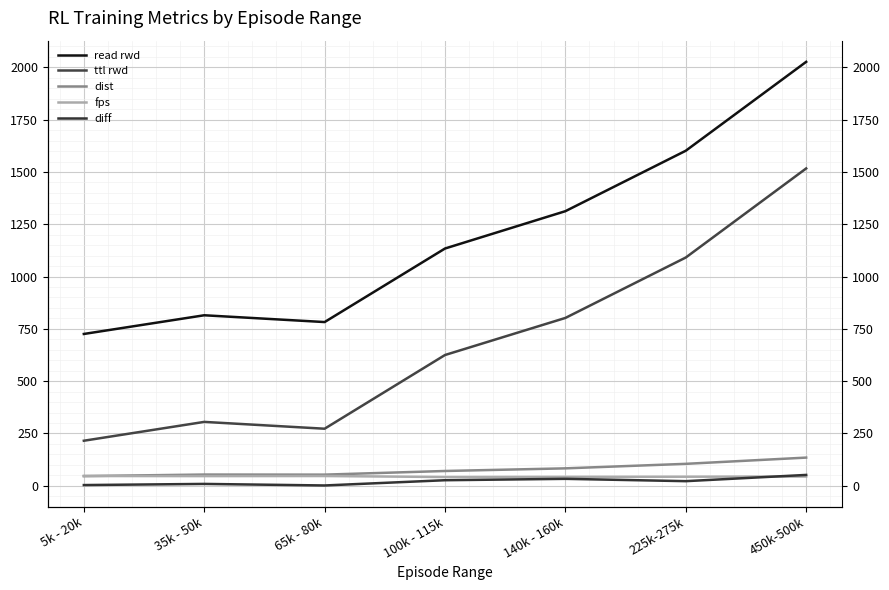

Is it true that dist equals 53.5 at 35k - 50k?

True